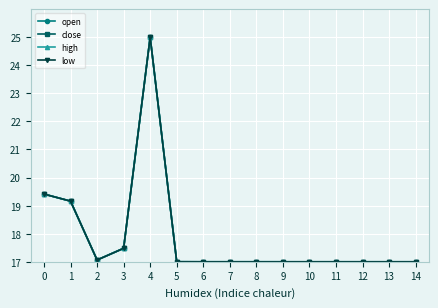

True or false: low has a value of 17.0 at 8.

True